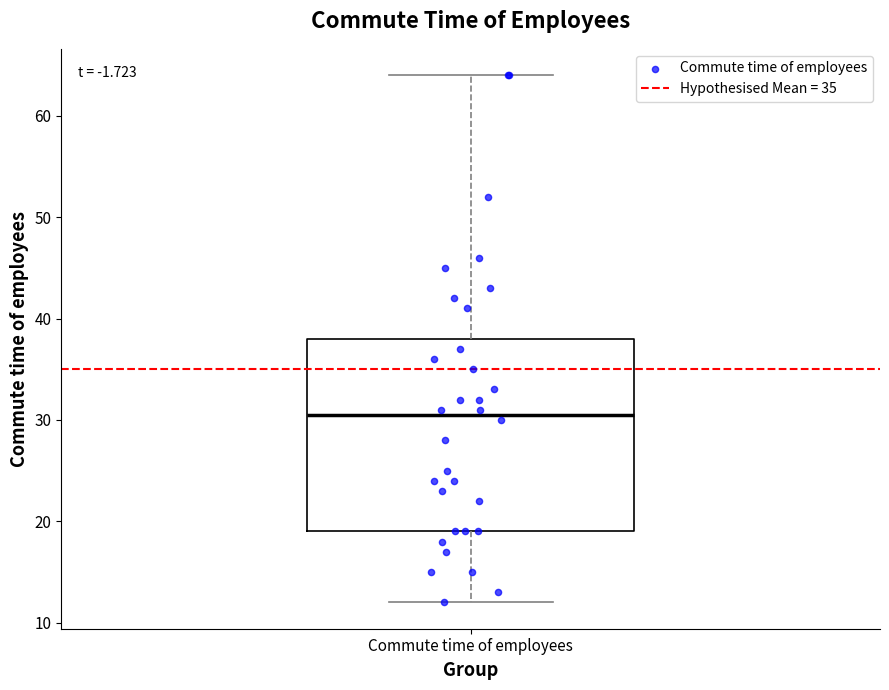

Read this box plot against the y-axis: the position of the median line, the range covered by the box, and the ends of both whiskers. The values are not printed on the chart, so give them approximately, as read against the axis.

median 31, box 19 to 38, whiskers 12 to 64